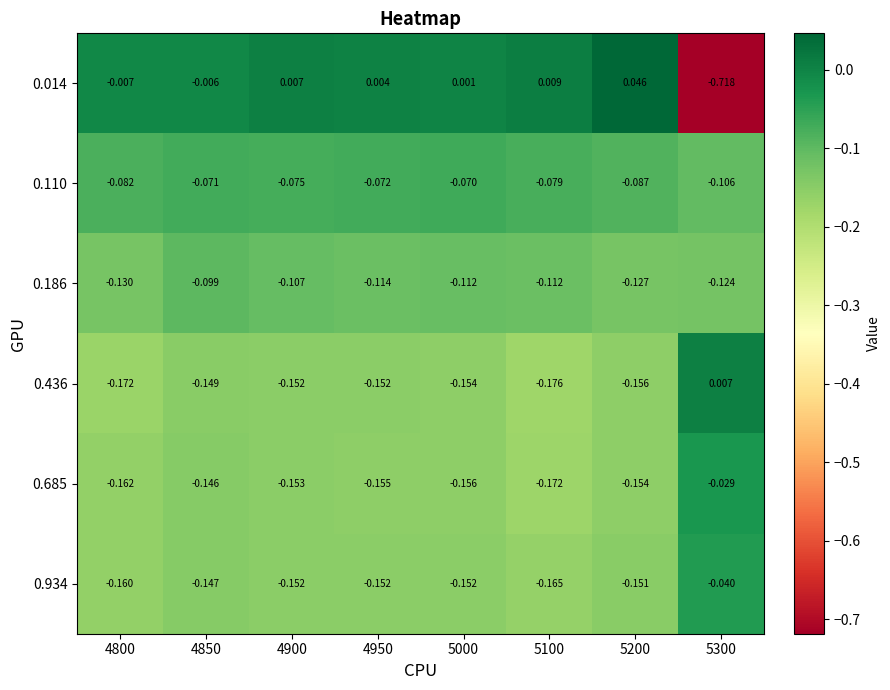

At 5100, list the series in order from smallest to largest.

0.436, 0.685, 0.934, 0.186, 0.110, 0.014